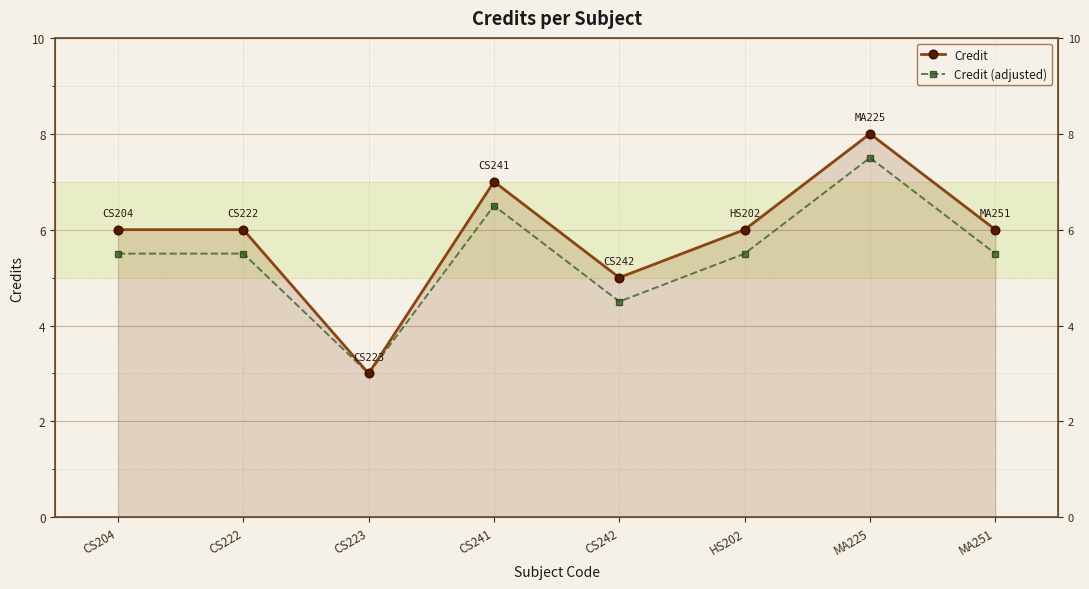

True or false: Credit and Credit (adjusted) cross at least once.

False